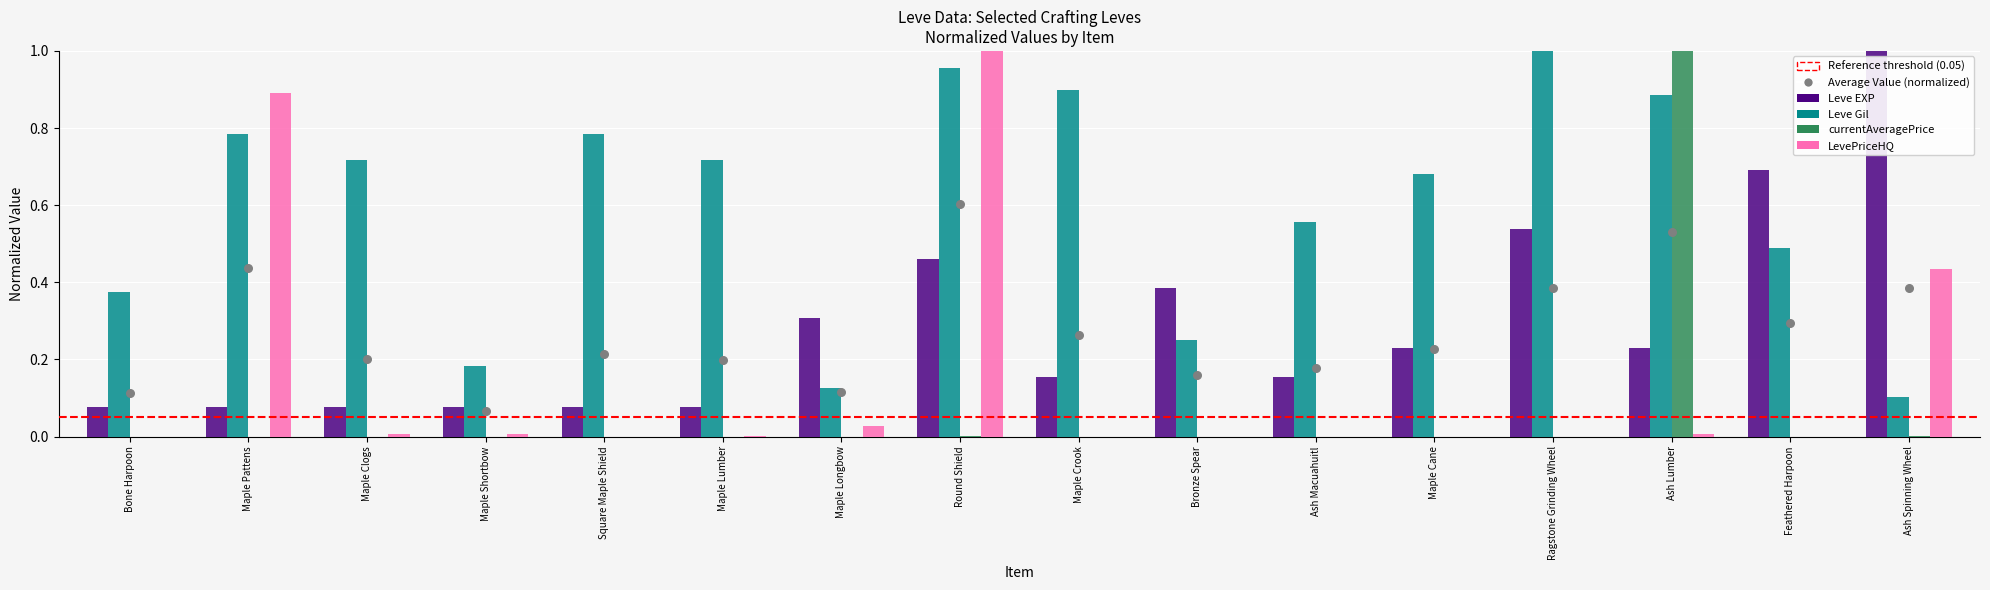

At how many categories does at least one series exceed 0?

16